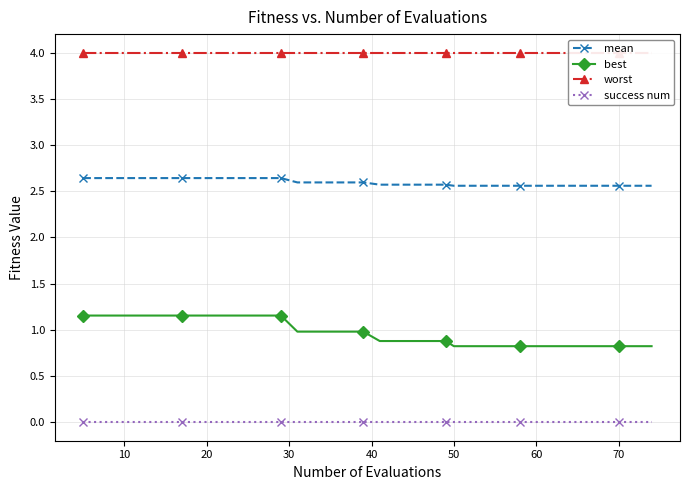

What is the sum of all mean values?

51.9